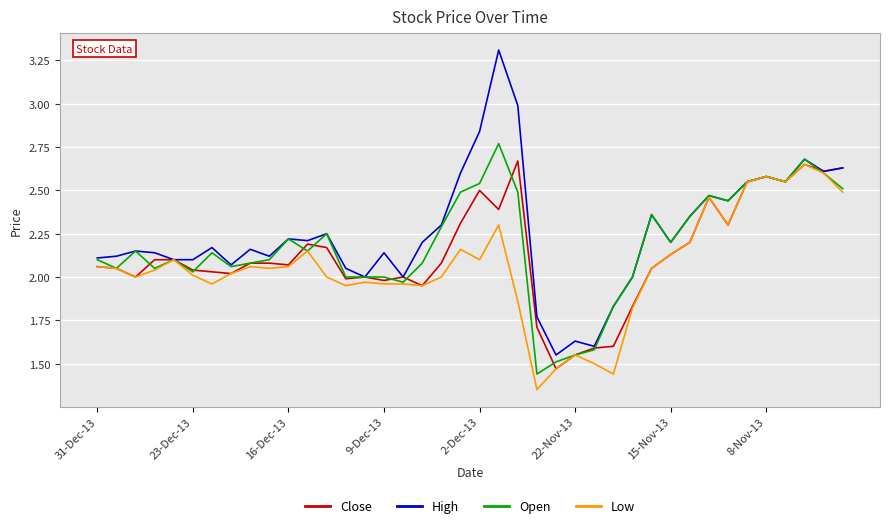

Which series has the largest total across all categories?

High